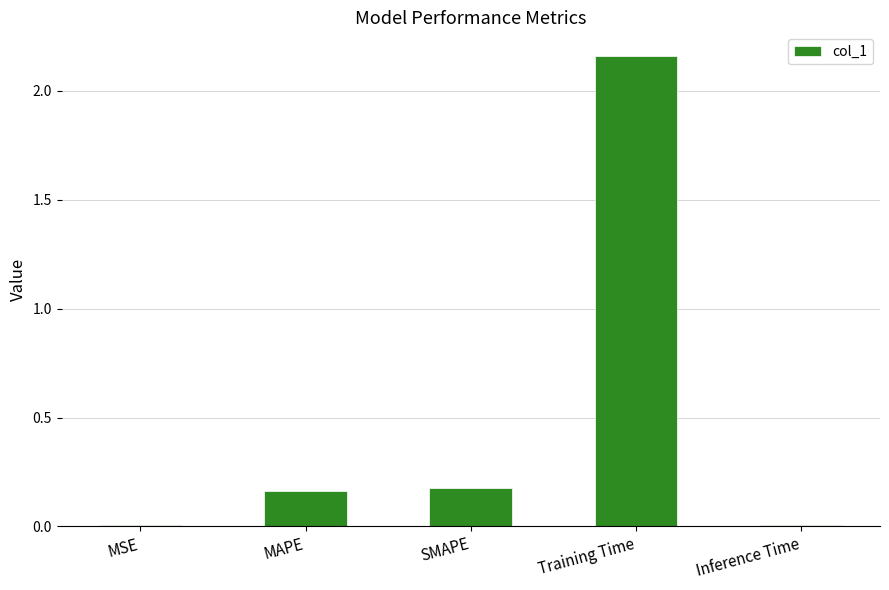

What is the label of the 3rd bar from the right?

SMAPE